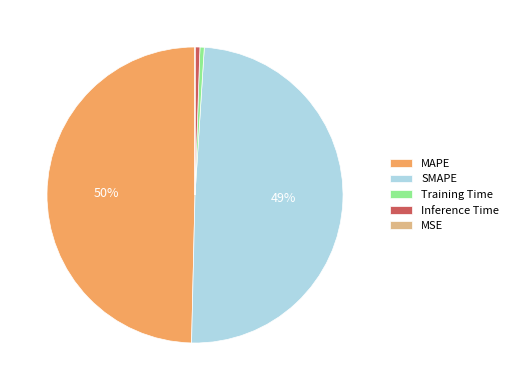

Is the sum of MAPE and Inference Time greater than half?

Yes